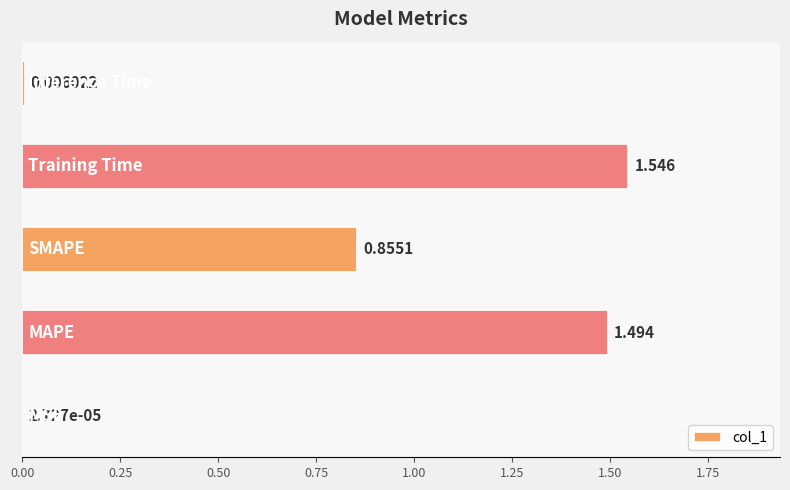

How many data points does each series have?

5